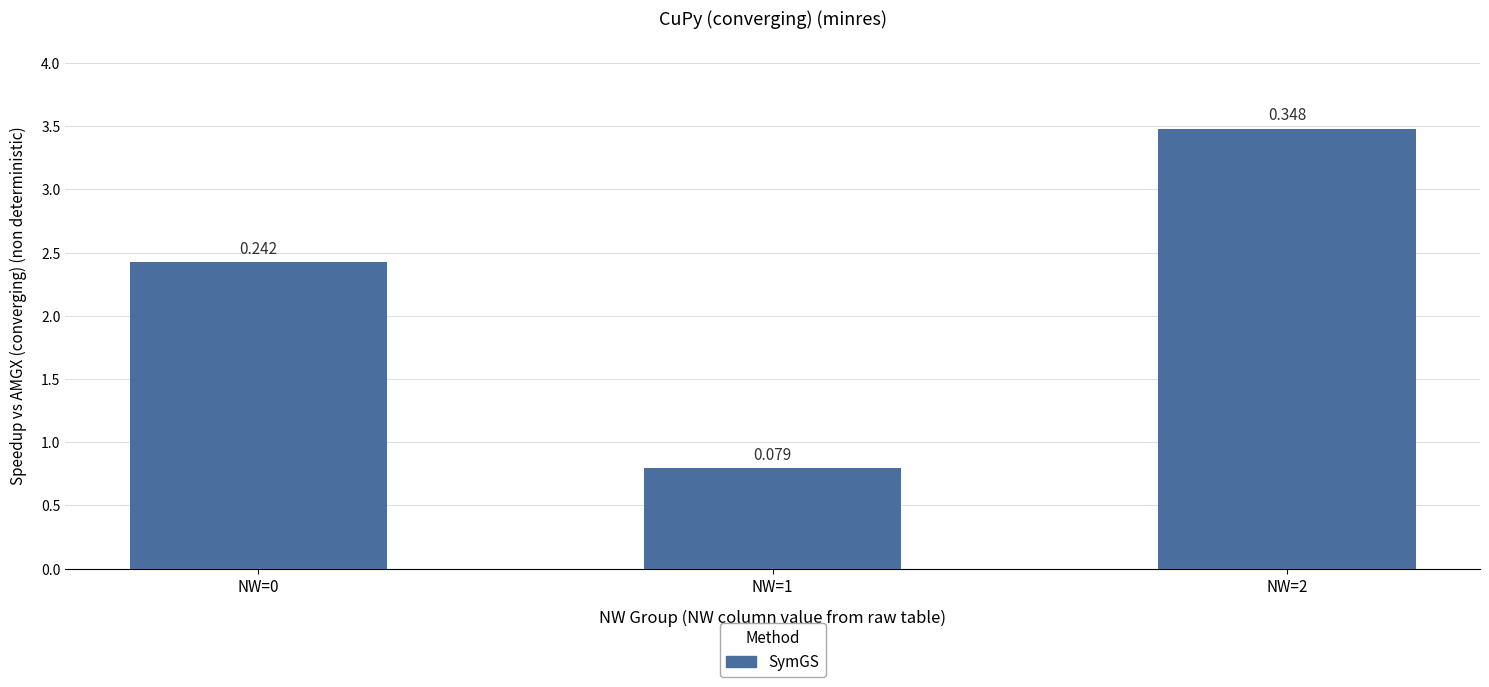

Does the chart contain any negative values?

No